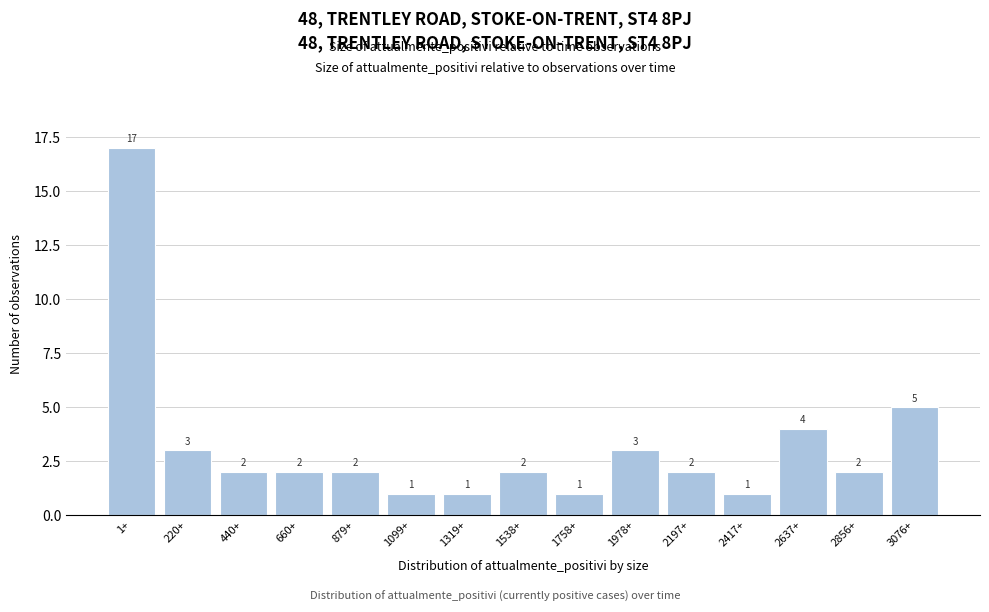

Reading left to right, extract all data points from this chart.

1+=17	220+=3	440+=2	660+=2	879+=2	1099+=1	1319+=1	1538+=2	1758+=1	1978+=3	2197+=2	2417+=1	2637+=4	2856+=2	3076+=5